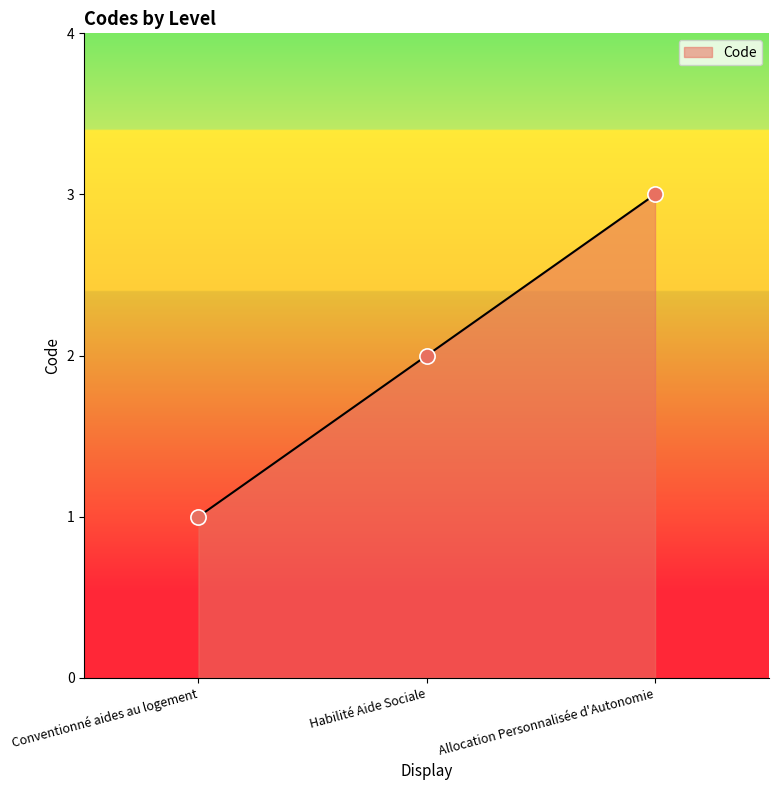

What is the ratio of the value at Habilité Aide Sociale to the value at Allocation Personnalisée d'Autonomie?

0.7